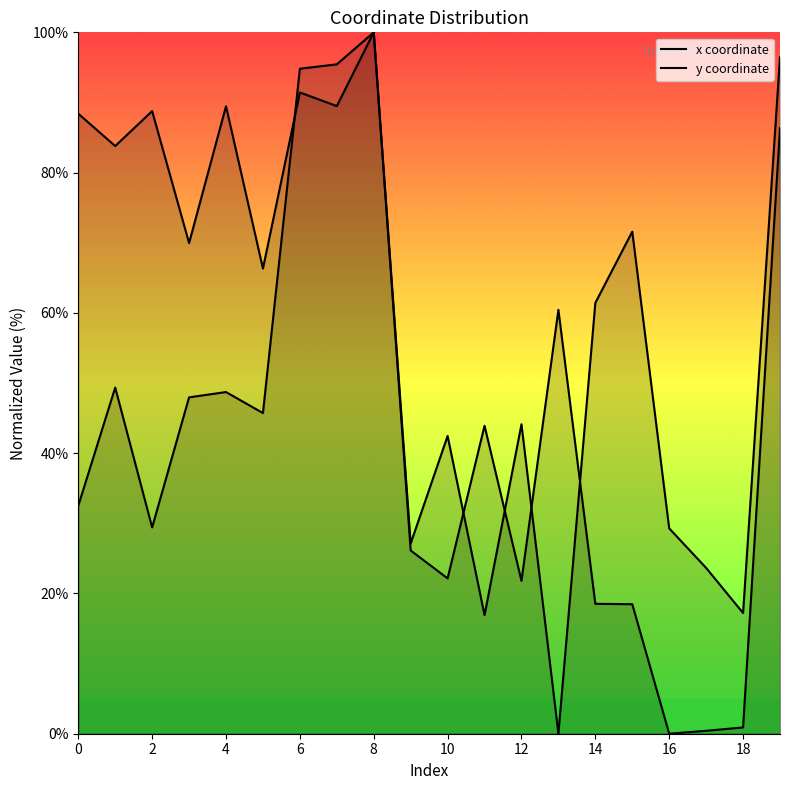

At which category does x coordinate reach its first local peak?

2